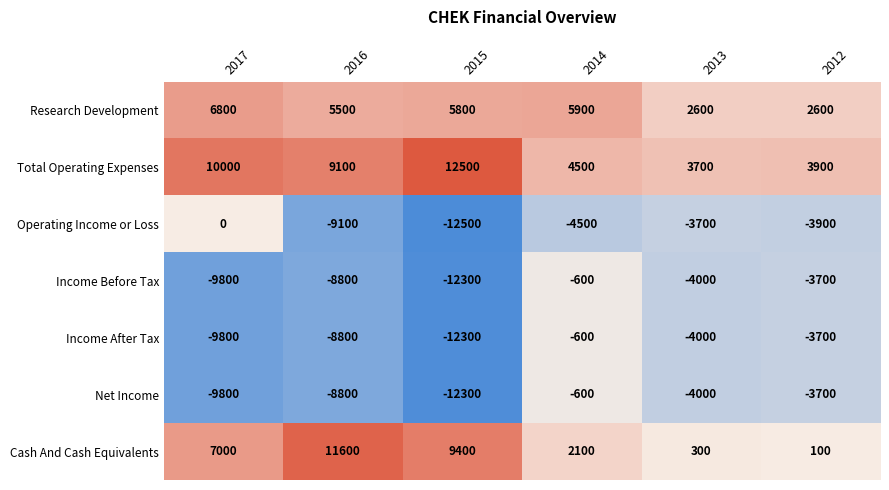

Which series has the largest total across all categories?

Total Operating Expenses